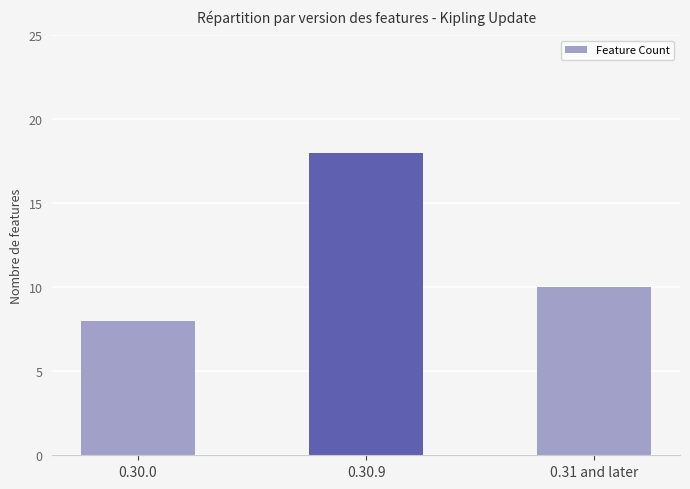

Approximately how many times larger is the value at 0.30.9 compared to 0.31 and later?

1.8